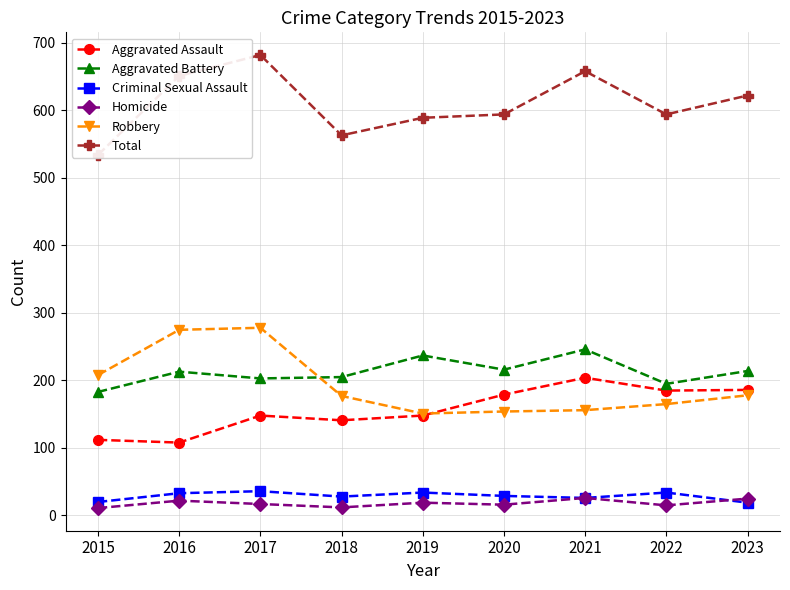

Where does the Criminal Sexual Assault series first go above 29?

2016